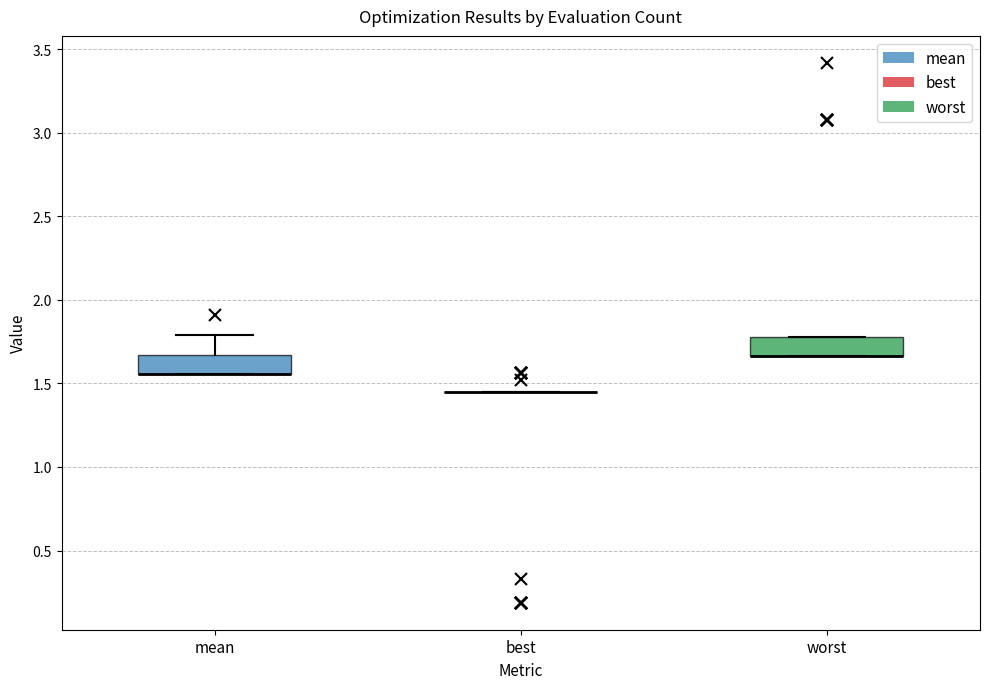

Reading left to right, read every box against the y-axis: the position of its median line, the range the box covers, and the ends of its whiskers. The values are not printed on the chart, so give them approximately, as read against the axis.

mean: median 1.55 (drawn on the box's lower edge), box 1.55 to 1.65, whiskers 1.55 to 1.80
best: box collapsed to a line at 1.45, whiskers 1.45 to 1.45
worst: median 1.65 (drawn on the box's lower edge), box 1.65 to 1.80, whiskers 1.65 to 1.80